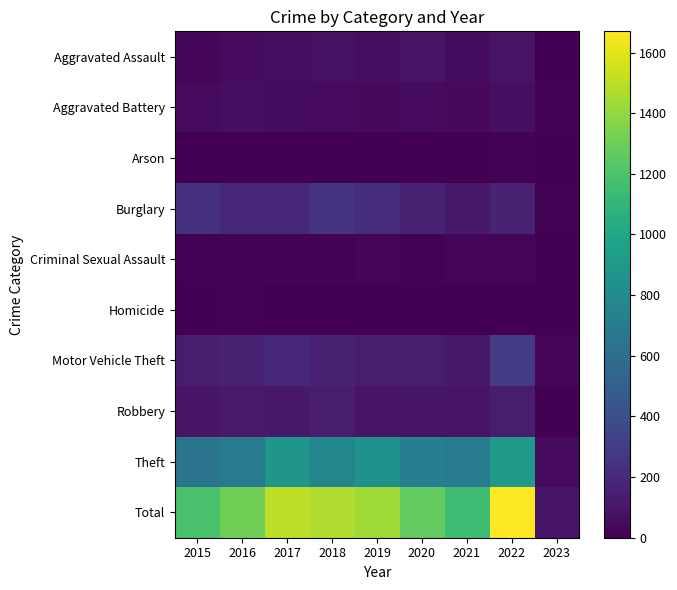

How many series are shown in this chart?

10